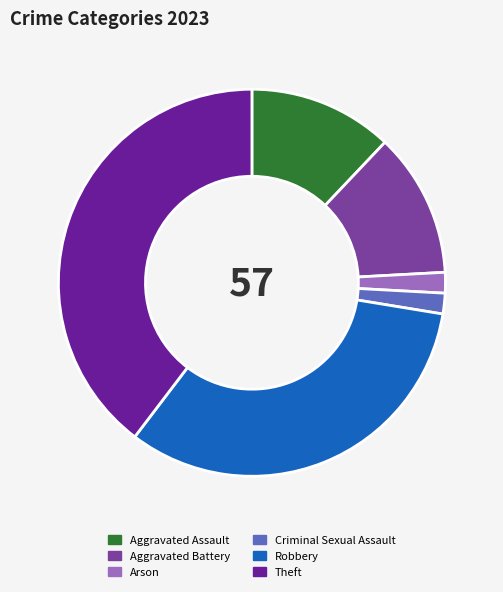

Is there any slice that represents more than half of the pie?

No